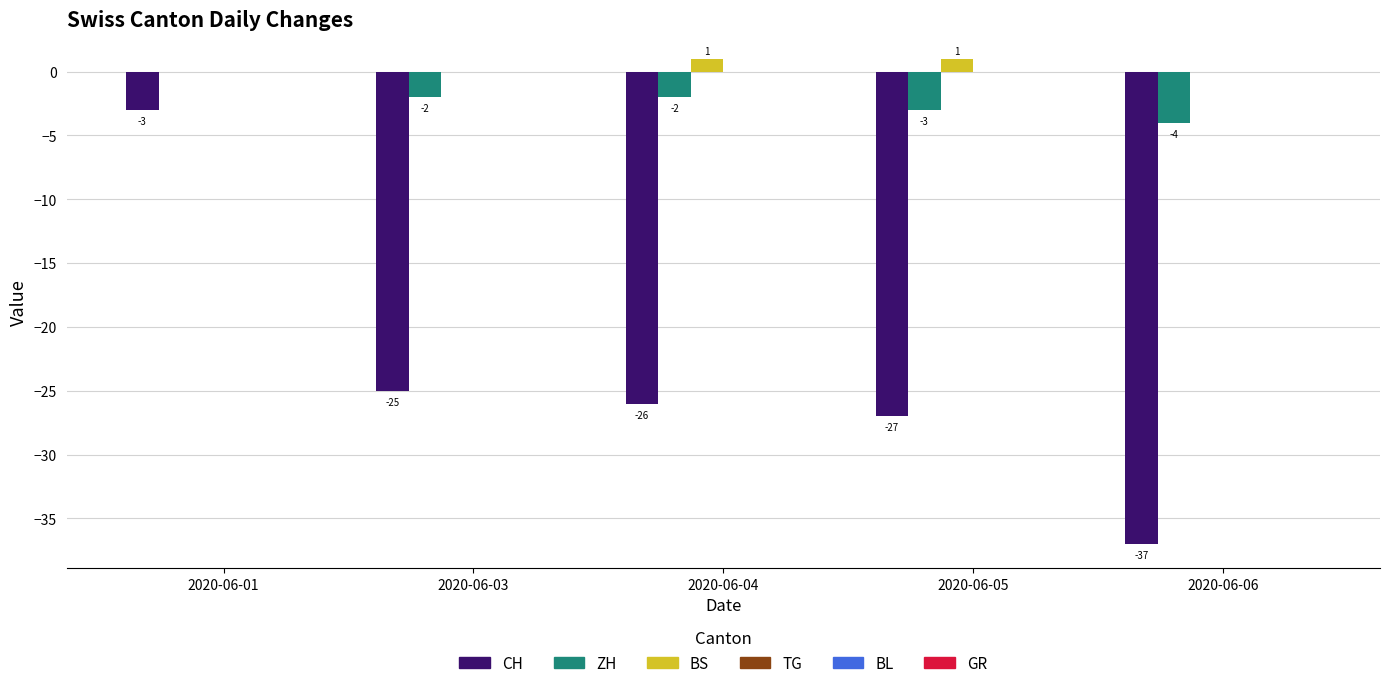

Which category has the highest value in the ZH series?

2020-06-01